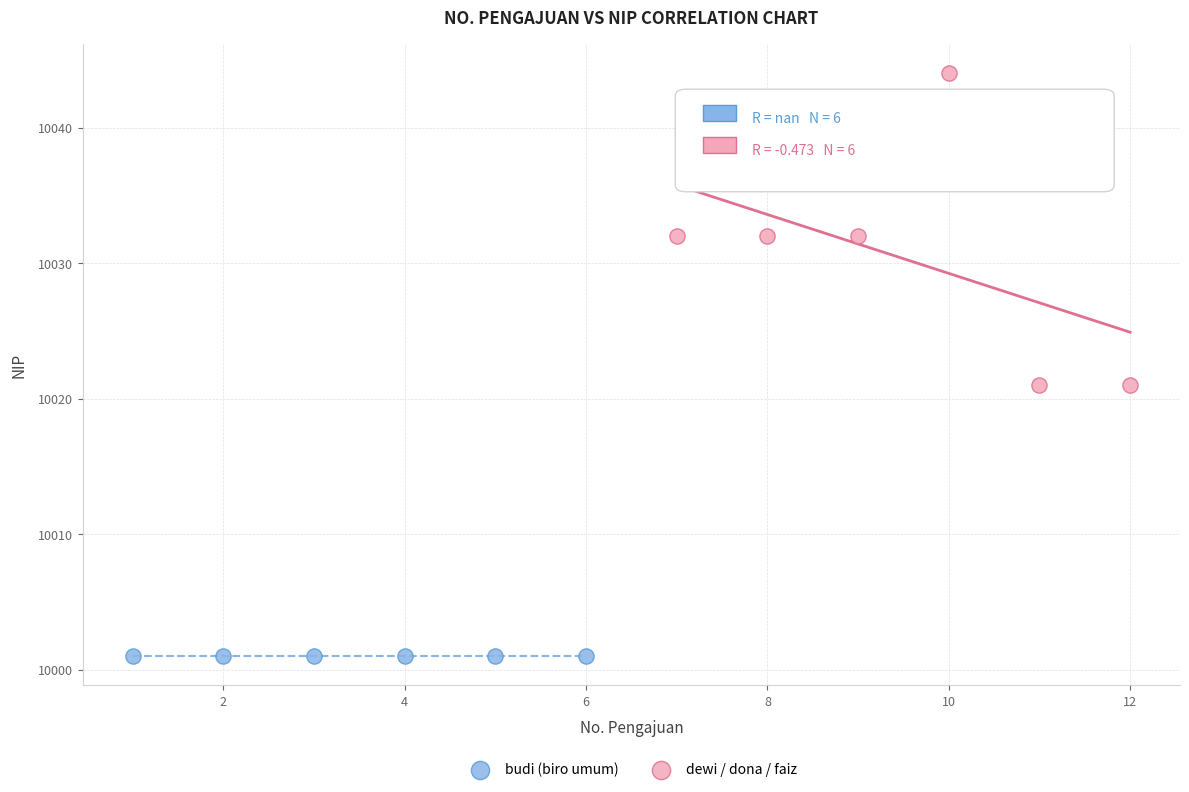

Which series contains the lowest Y value?

budi (biro umum)